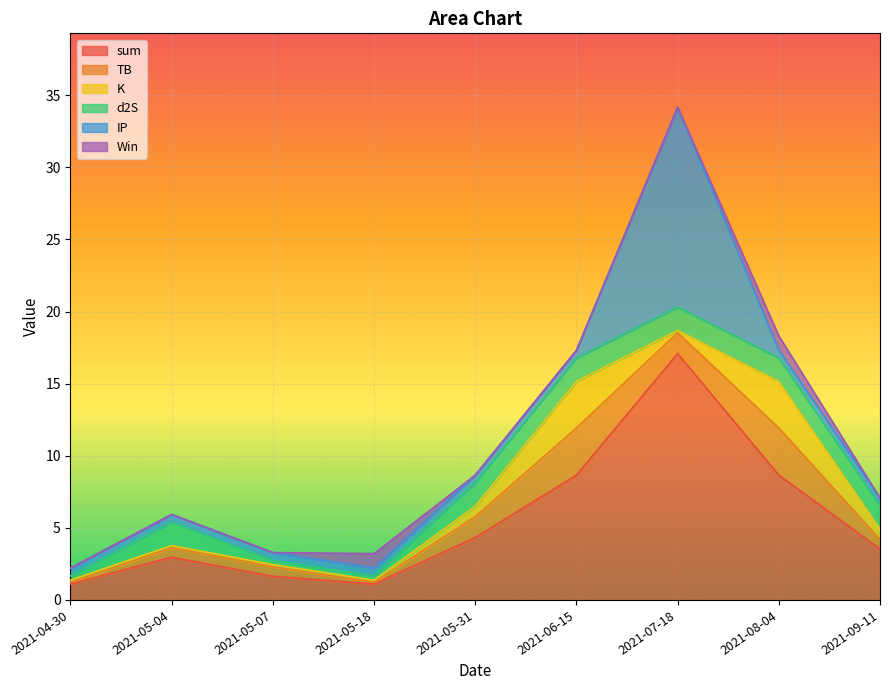

List the series in order of their peak value, lowest first.

Win, d2S, K, TB, IP, sum